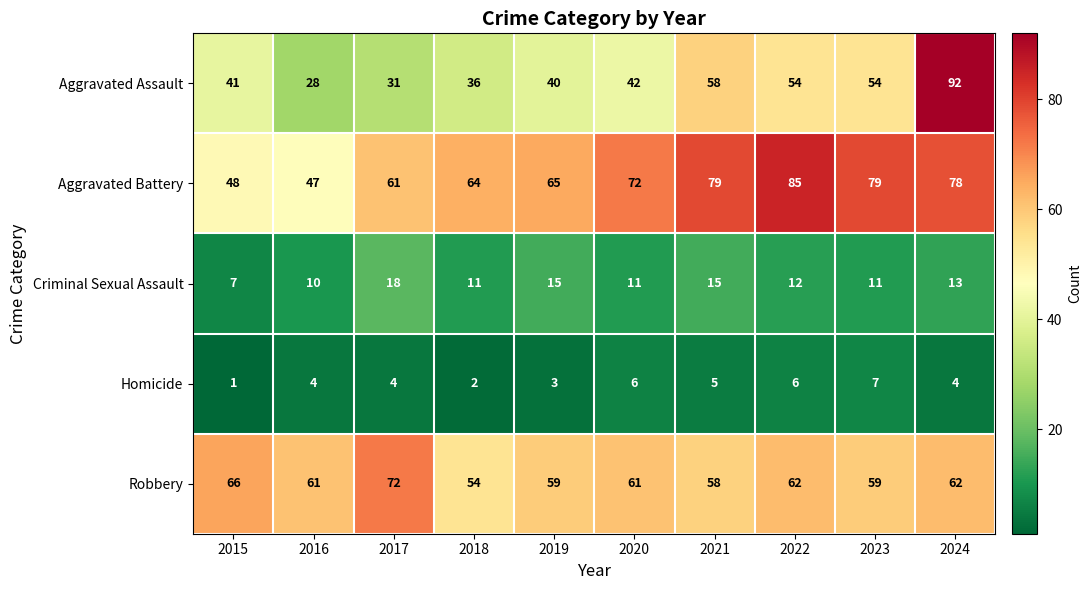

Rank the series by their maximum value, from highest to lowest.

Aggravated Assault, Aggravated Battery, Robbery, Criminal Sexual Assault, Homicide